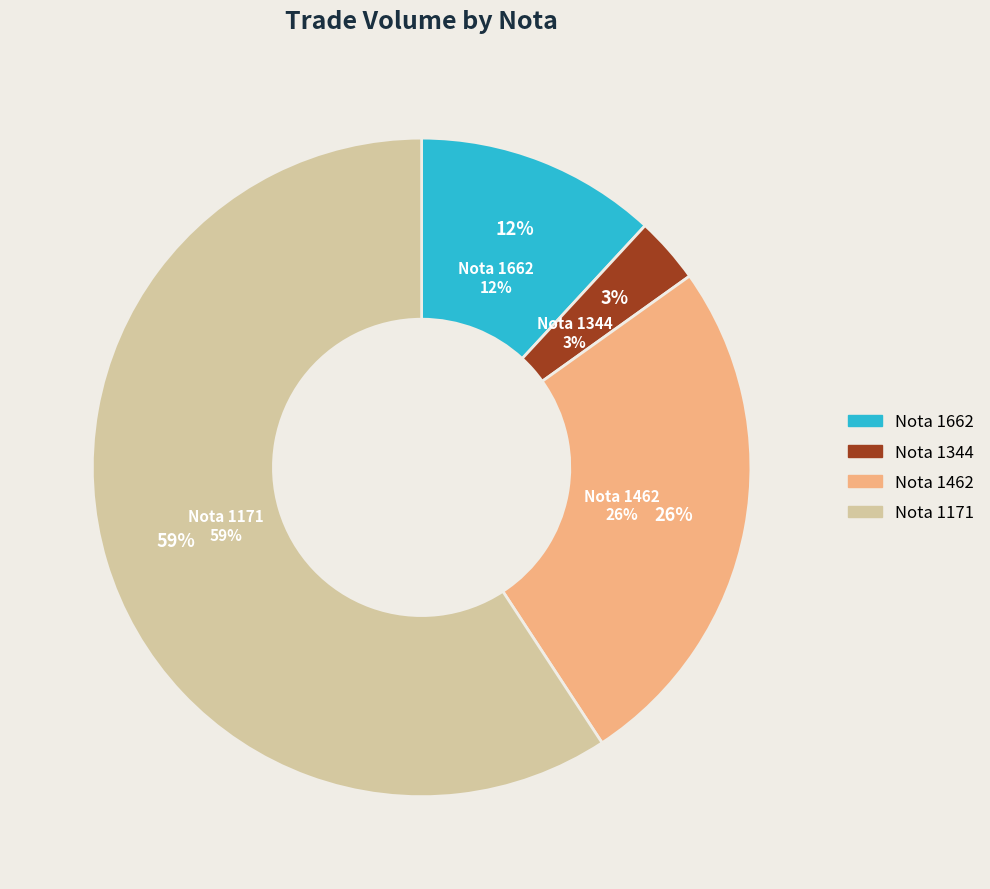

Which slice is the smallest?

1344